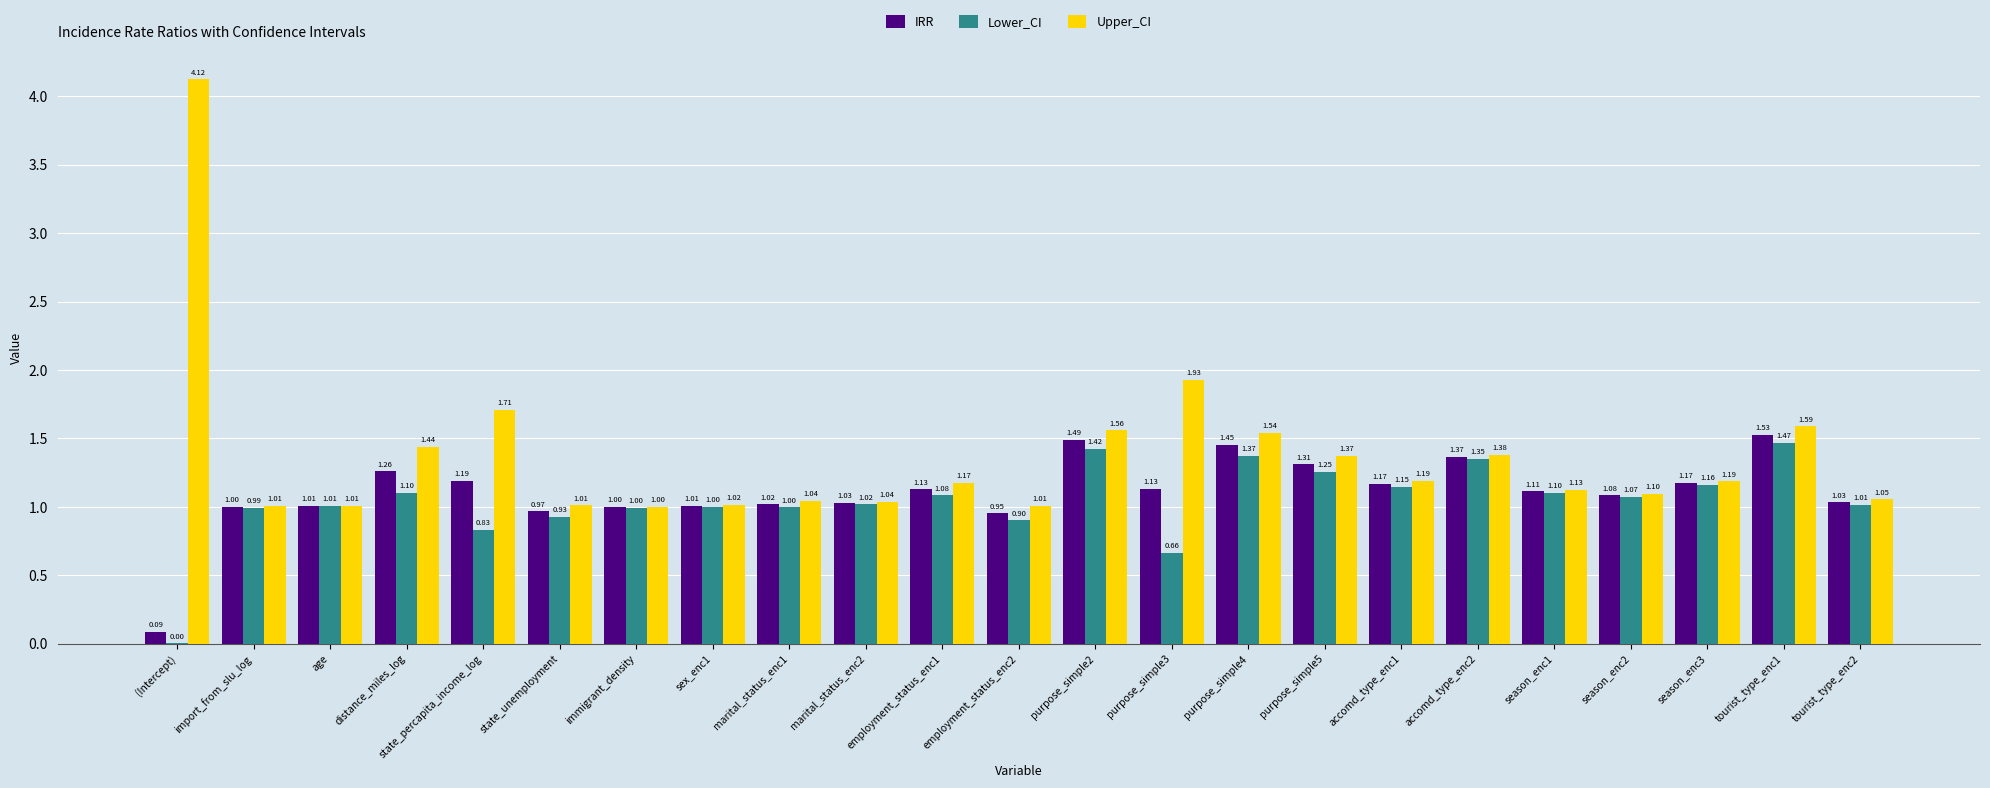

Where does the Lower_CI series first go above 1?

age